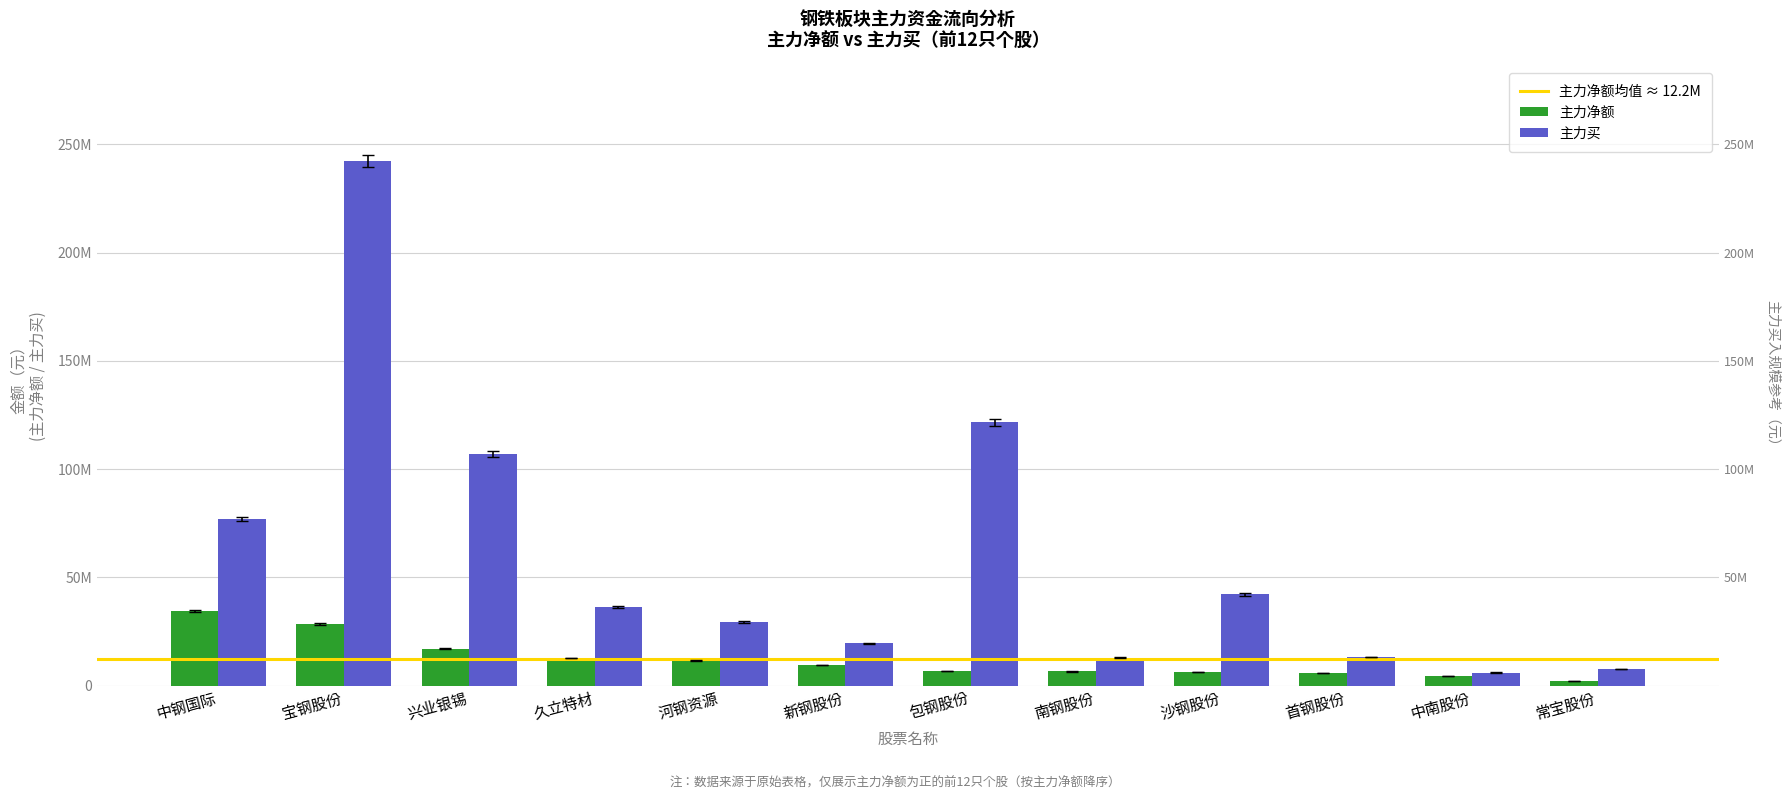

The 主力买 series shows 11545805 at 常宝股份. True or false?

False